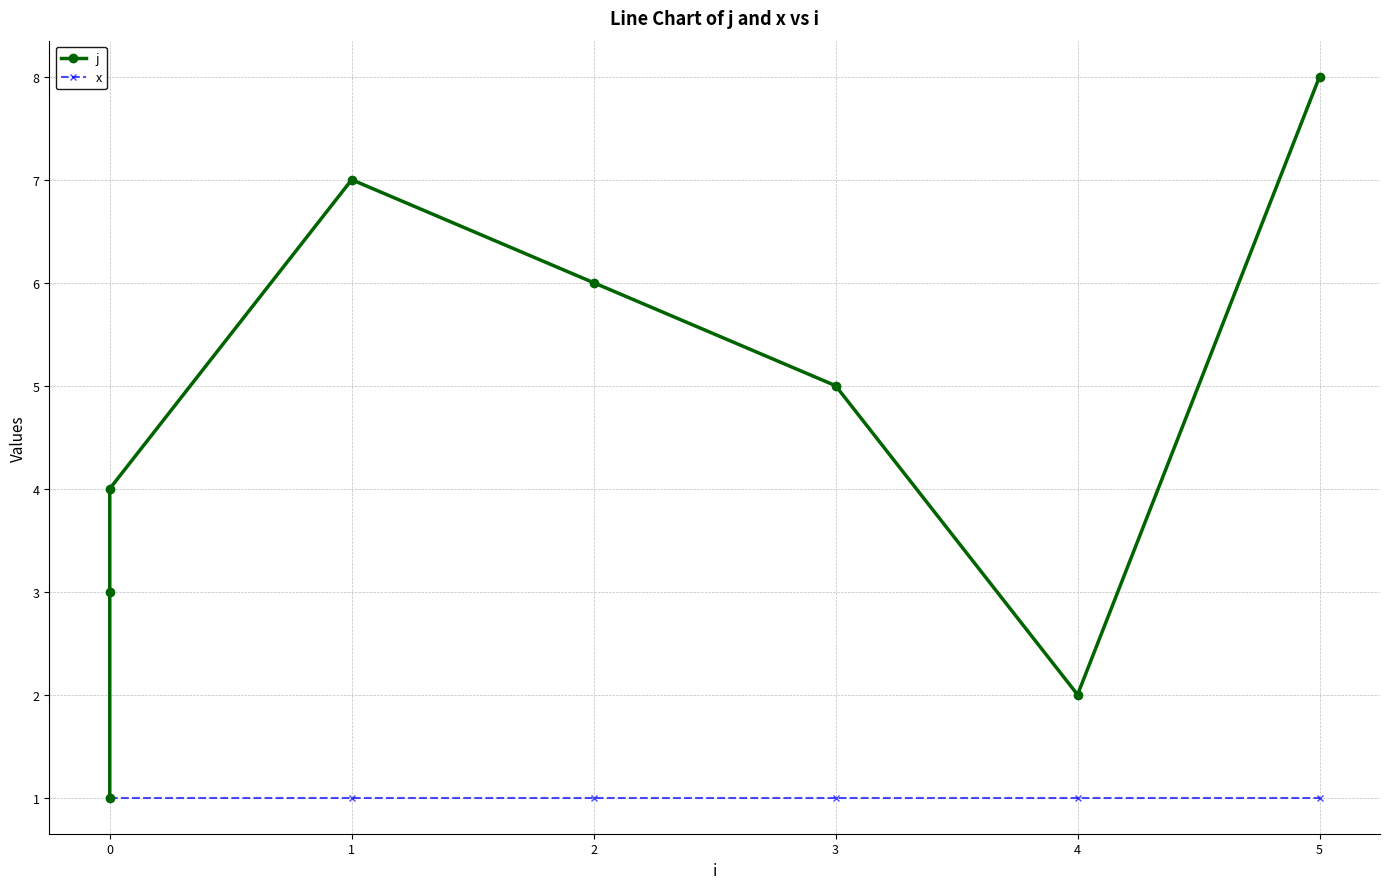

Is the value of x at 4 greater than the value of j at 0?

No